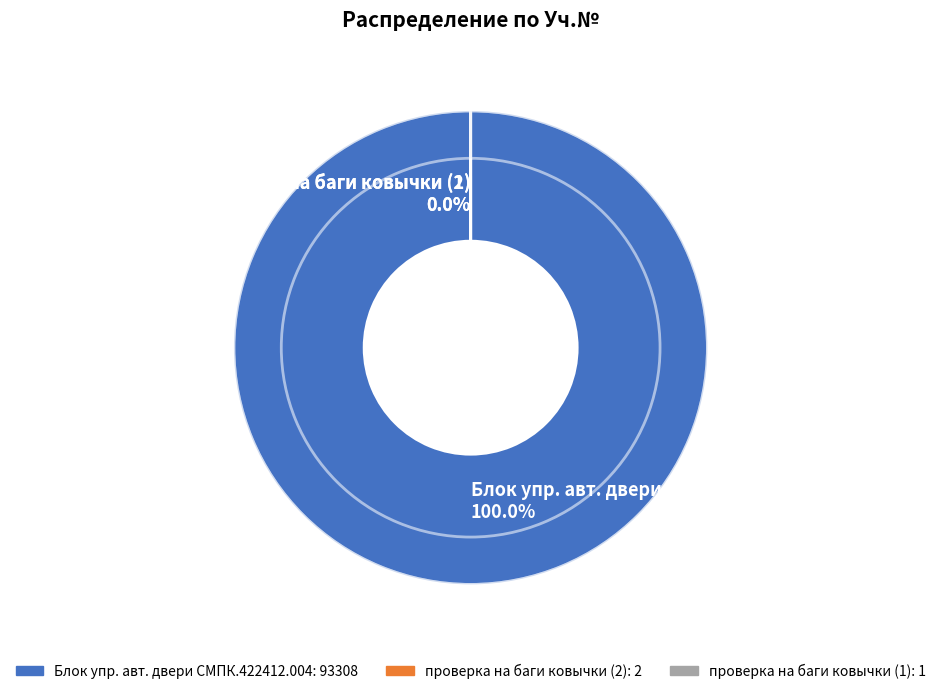

Is there a majority slice in this chart?

Yes